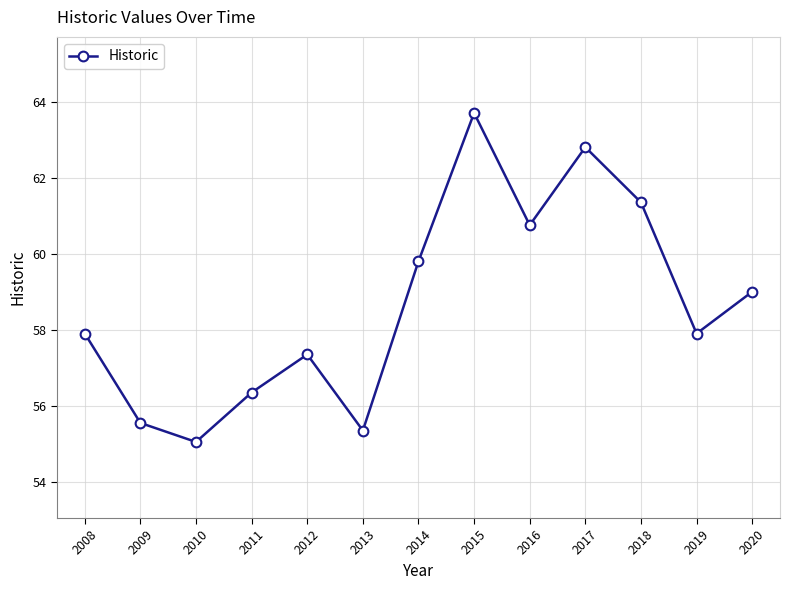

At which category does the data reach its first local valley?

2010